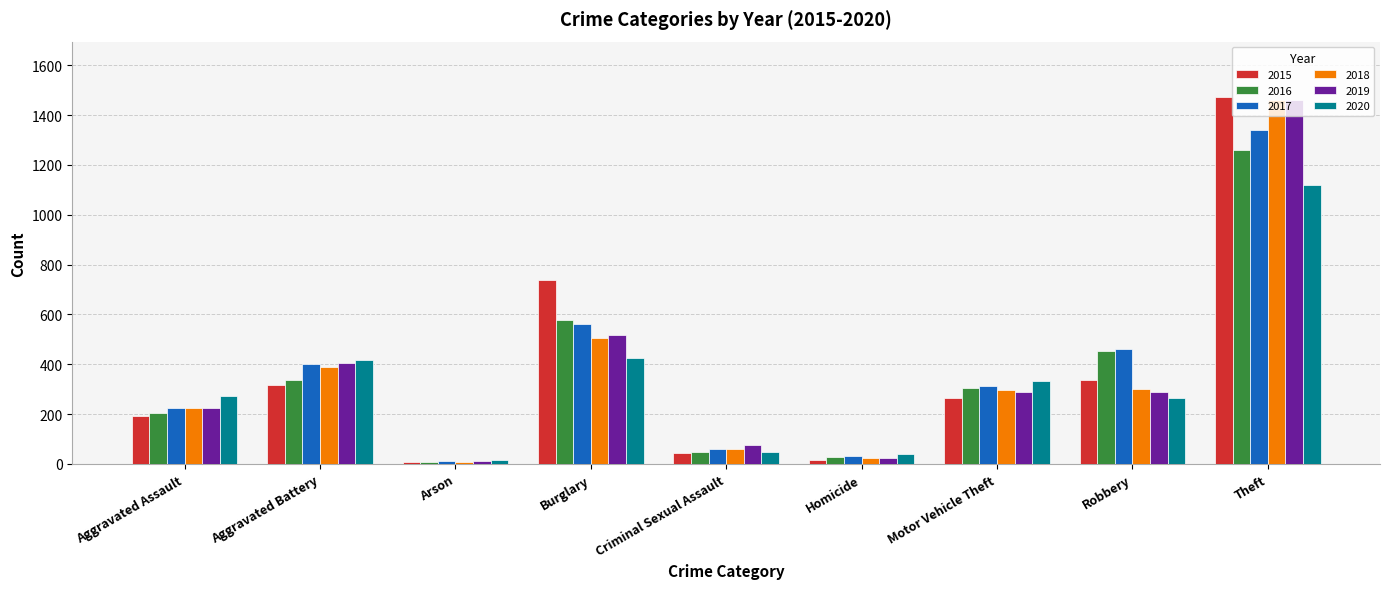

The value of 2016 at Motor Vehicle Theft is 304. True or false?

True